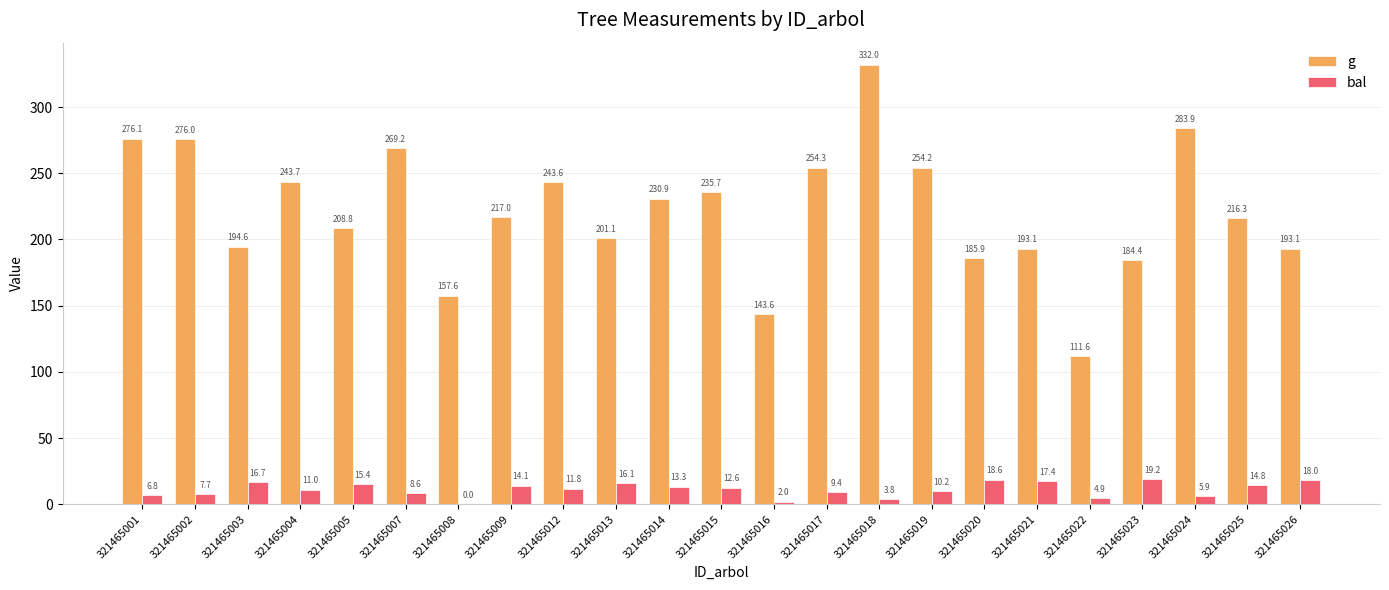

At which category is the sum across all series the highest?

321465018